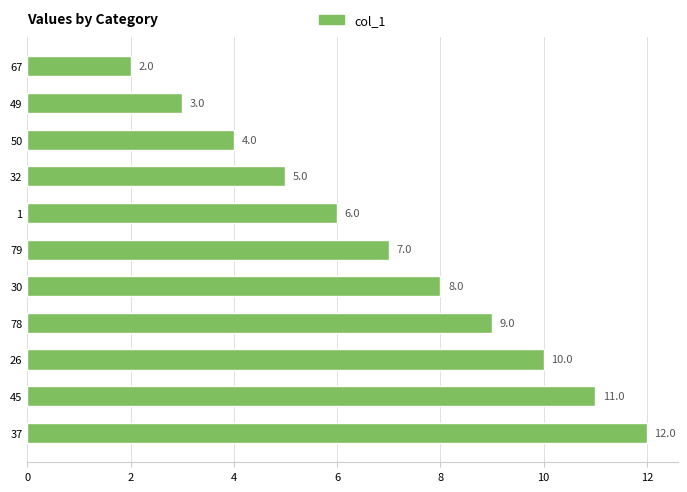

List the labels in order of value, largest first.

37, 45, 26, 78, 30, 79, 1, 32, 50, 49, 67